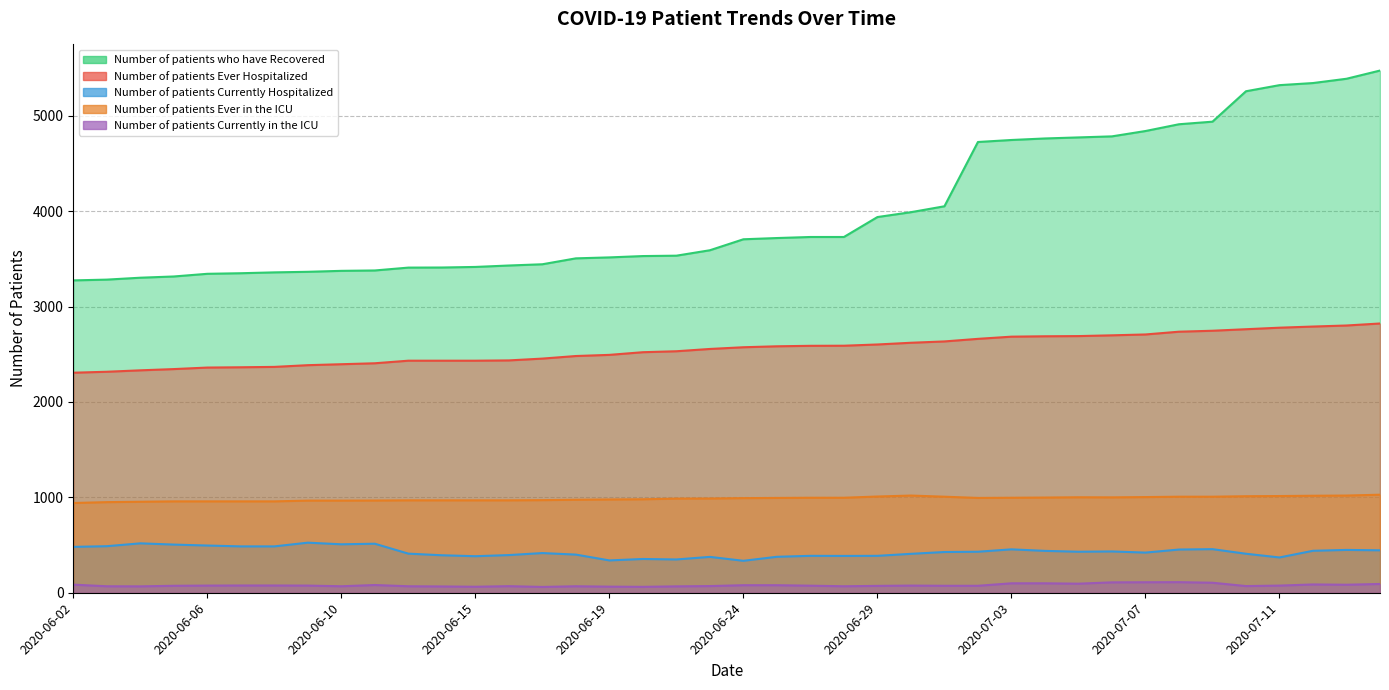

At which category is the sum across all series the highest?

2020-07-15